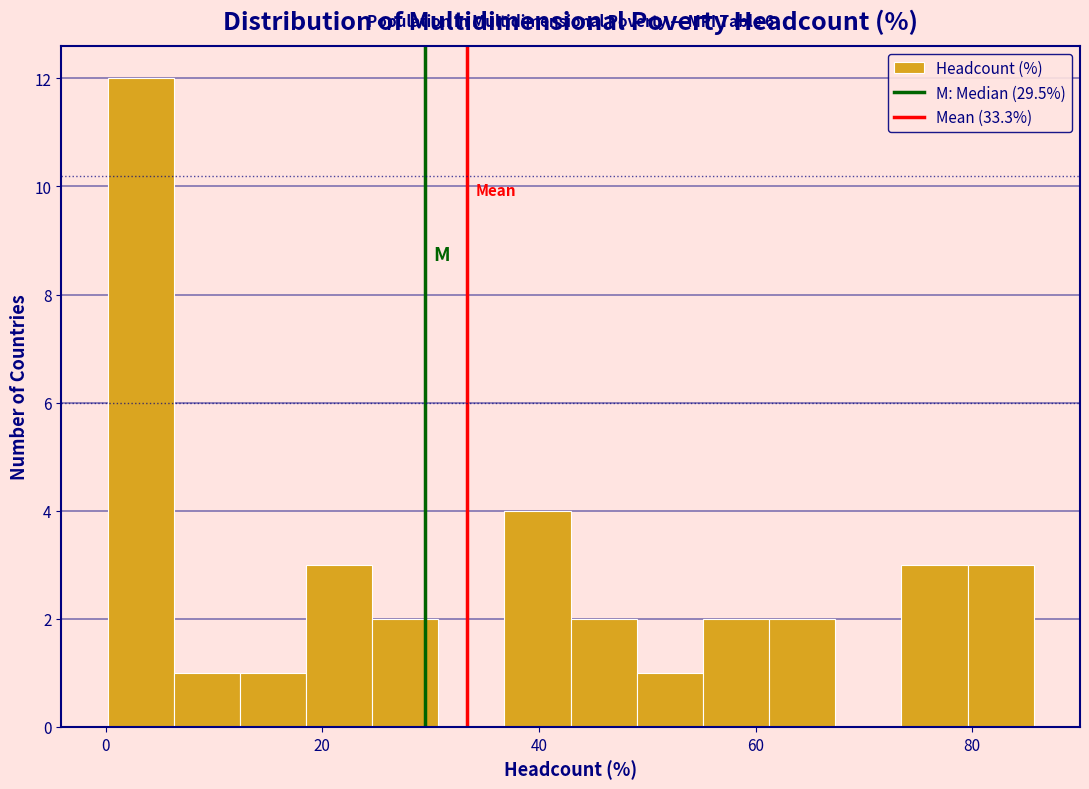

Around what value on the x-axis is the tallest bar? Give the approximate position of its centre, as read against the axis.

4